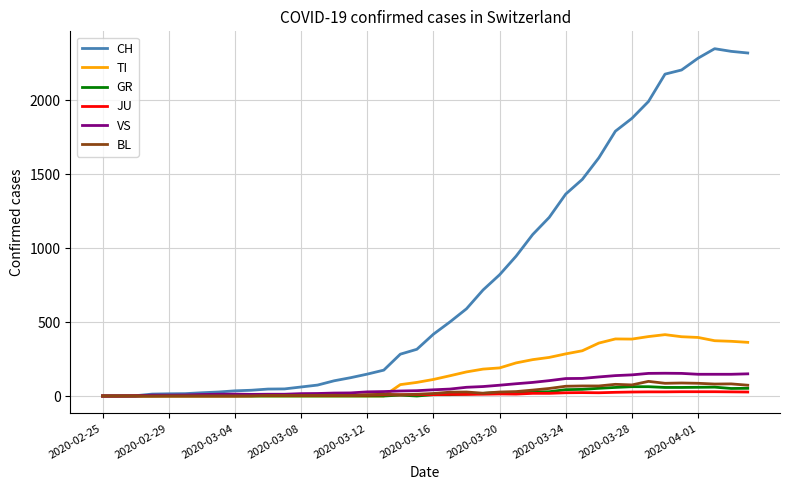

How many lines are shown in the chart?

6